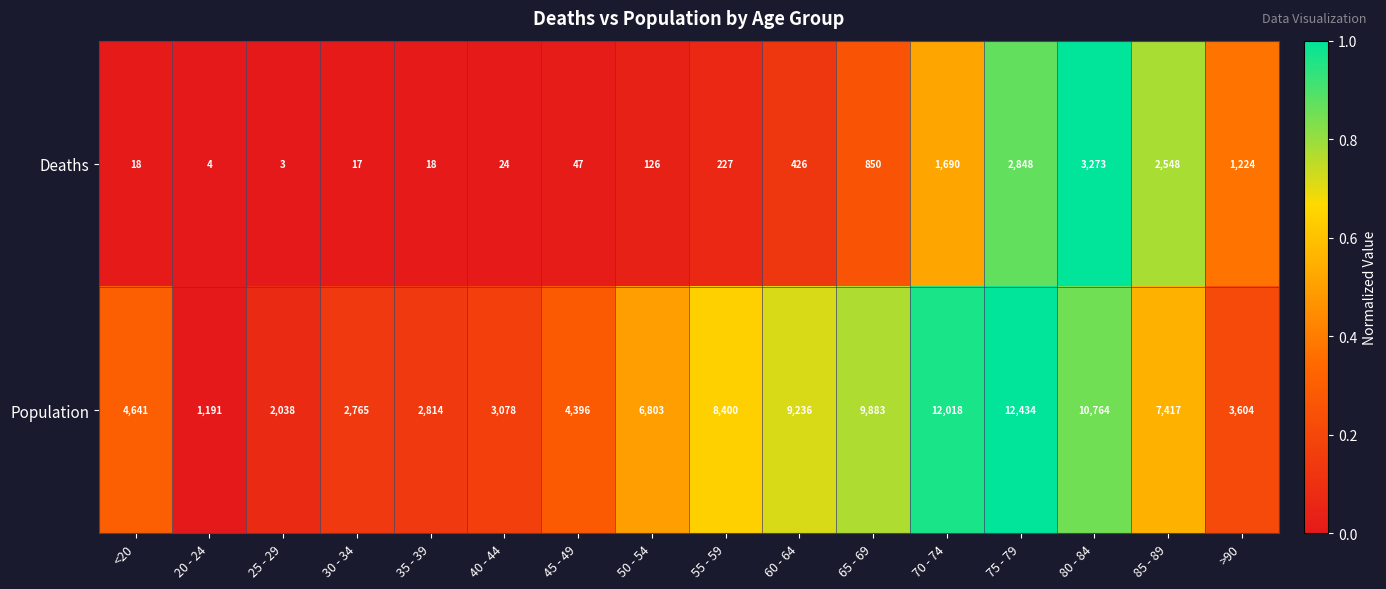

Rank the series by their average value, from lowest to highest.

Deaths, Population